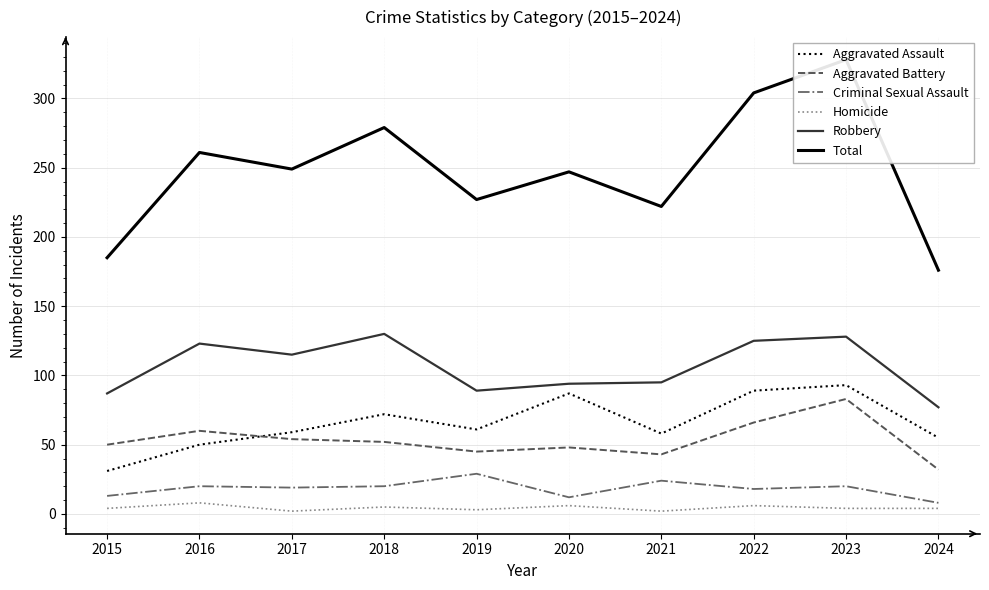

Is it true that Homicide equals 3 at 2019?

True